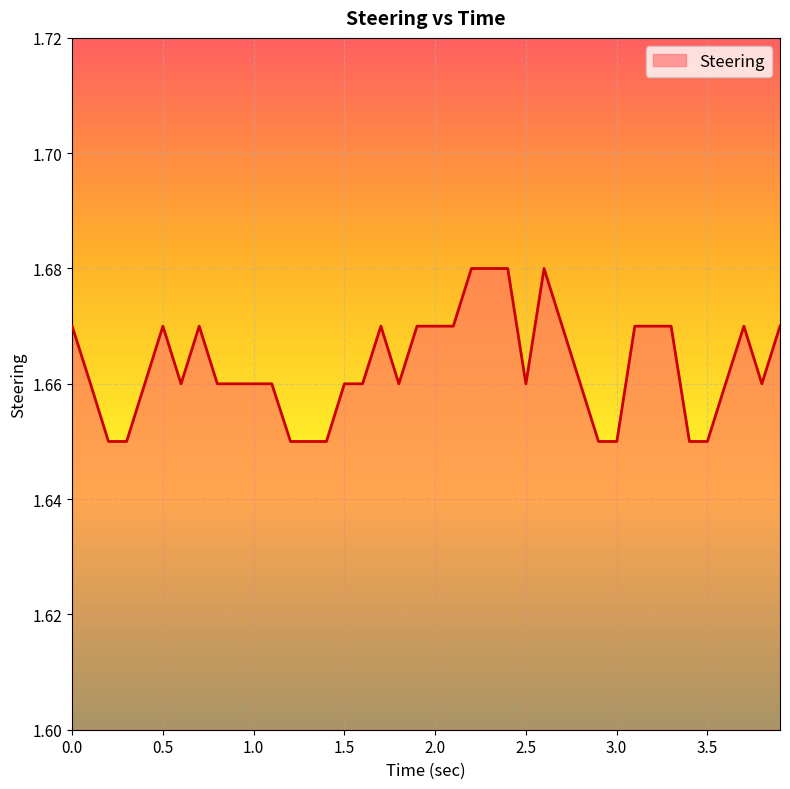

Reading right to left, list all the values displayed in this chart.

1.7	1.7	1.7	1.7	1.6	1.6	1.7	1.7	1.7	1.6	1.6	1.7	1.7	1.7	1.7	1.7	1.7	1.7	1.7	1.7	1.7	1.7	1.7	1.7	1.7	1.6	1.6	1.6	1.7	1.7	1.7	1.7	1.7	1.7	1.7	1.7	1.6	1.6	1.7	1.7